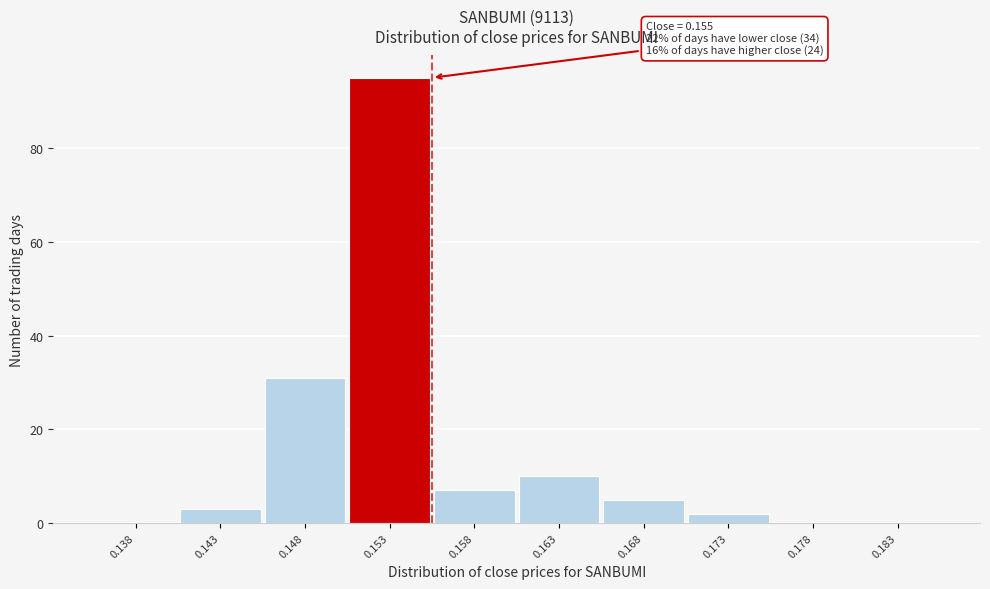

Reading left to right, what are all the values shown in this chart?

0.138=0	0.143=3	0.148=31	0.153=95	0.158=7	0.163=10	0.168=5	0.173=2	0.178=0	0.183=0